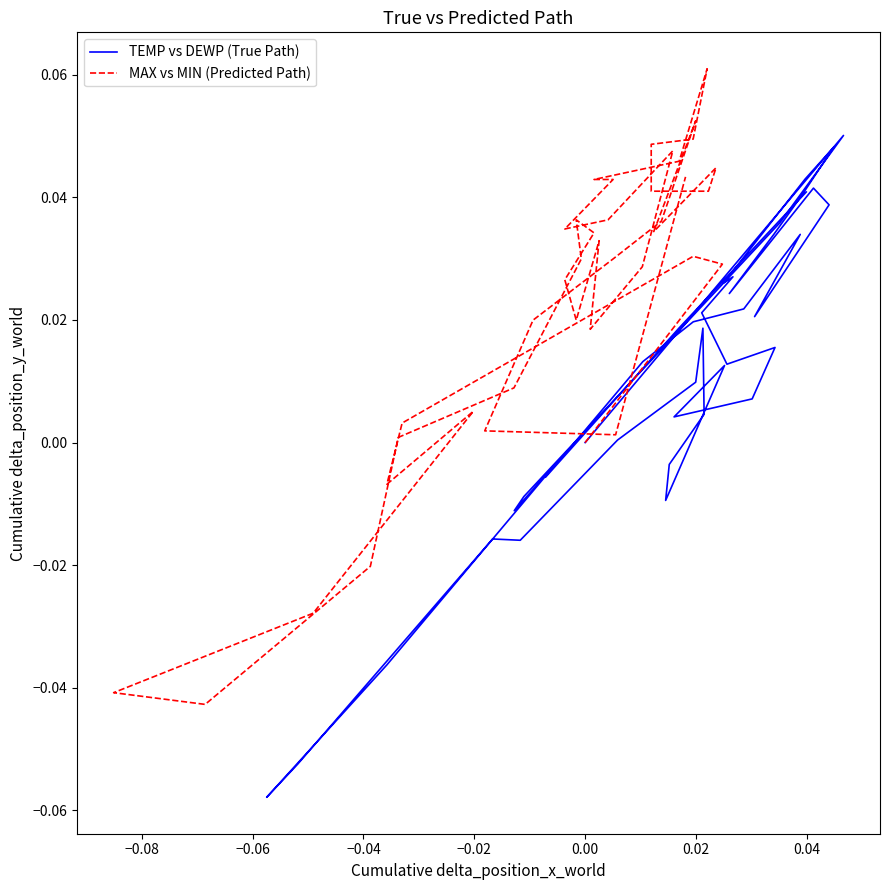

In TEMP vs DEWP (True Path), how many points are lower than both neighbors (excluding endpoints)?

10